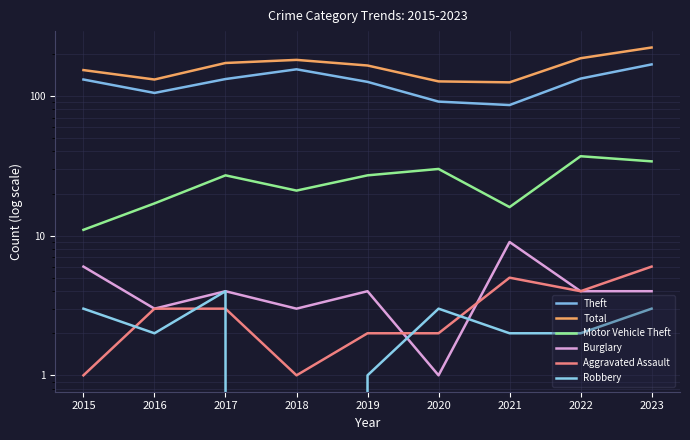

Is this an area chart (filled region under the line)?

No